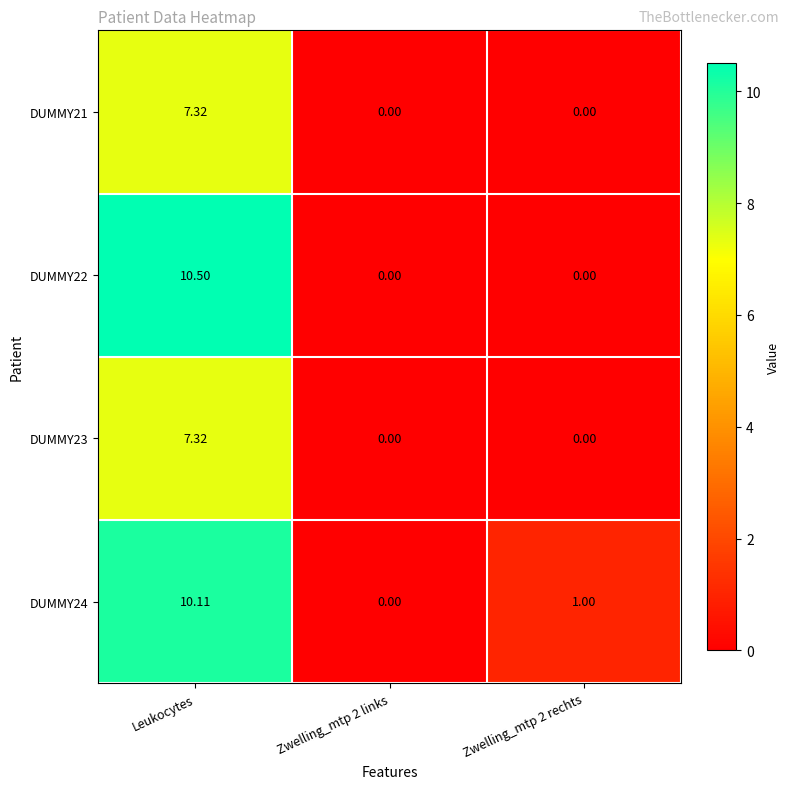

Is the value of DUMMY24 at Leukocytes greater than the value of DUMMY21 at Zwelling_mtp 2 links?

Yes